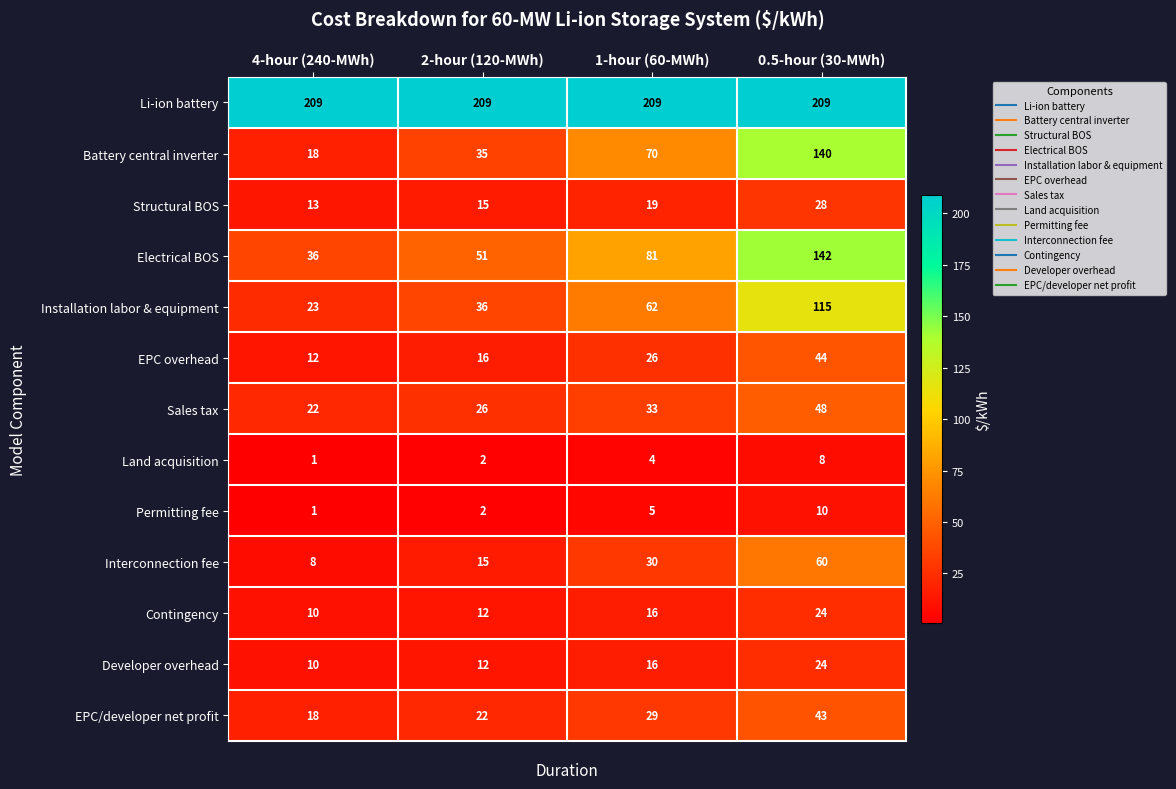

How many data points does each series have?

4